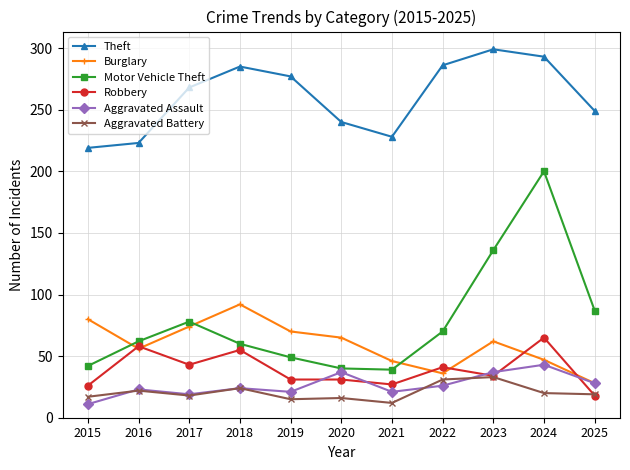

Count the number of categories in the chart.

11